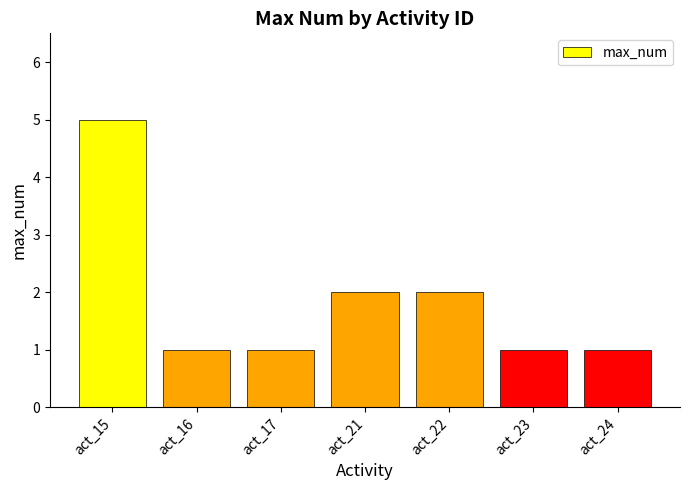

What is the greatest value displayed?

5